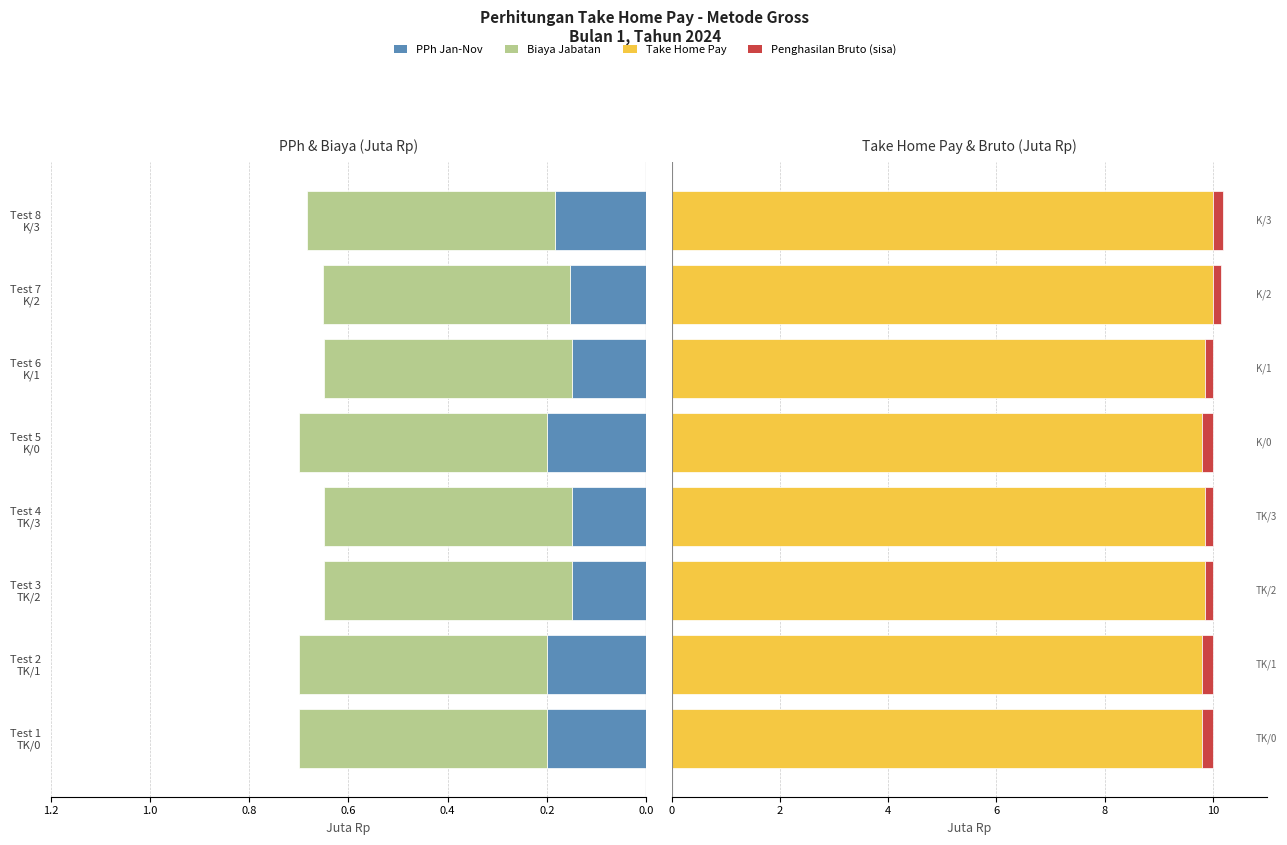

How many Take Home Pay values are between 9 and 10?

8